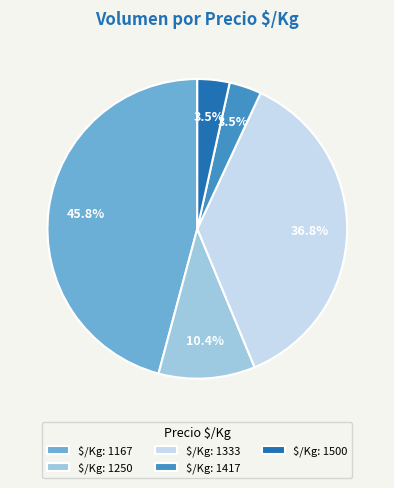

How much of the chart is everything except $/Kg: 1417?

96.5%